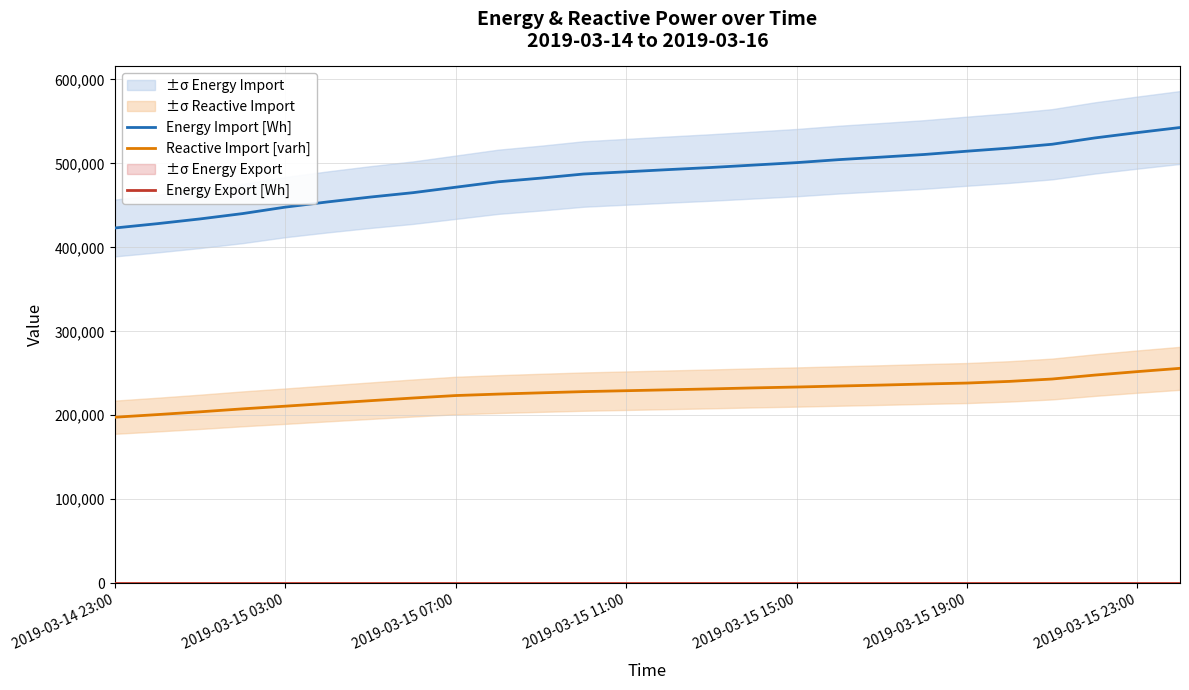

At which category does the chart reach its peak across all series?

25